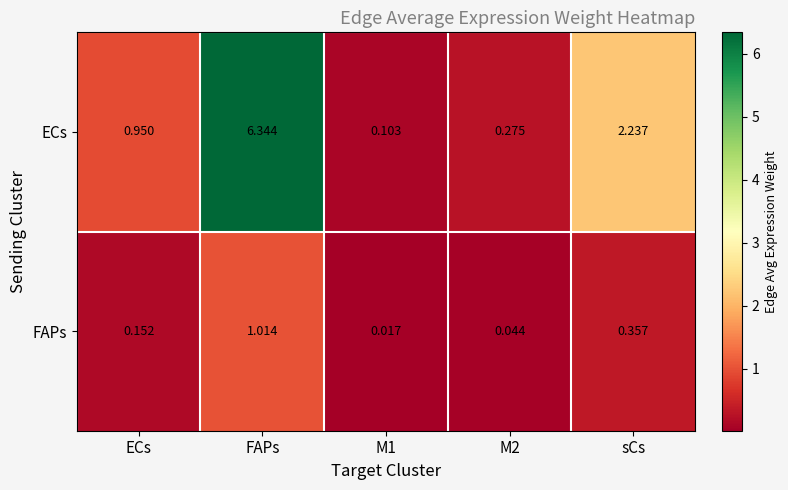

At how many categories does at least one series exceed 6?

1